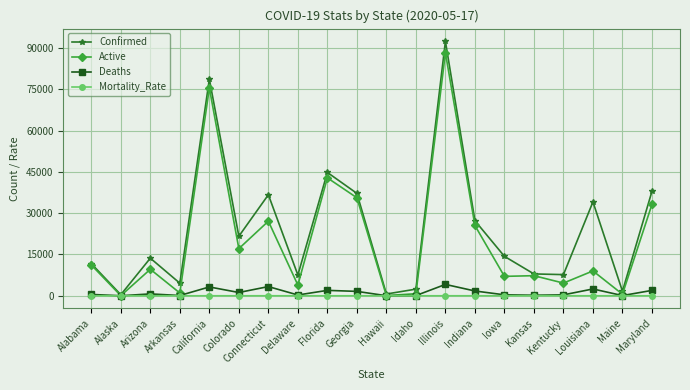

What is the sum of all Confirmed values?

483420.0